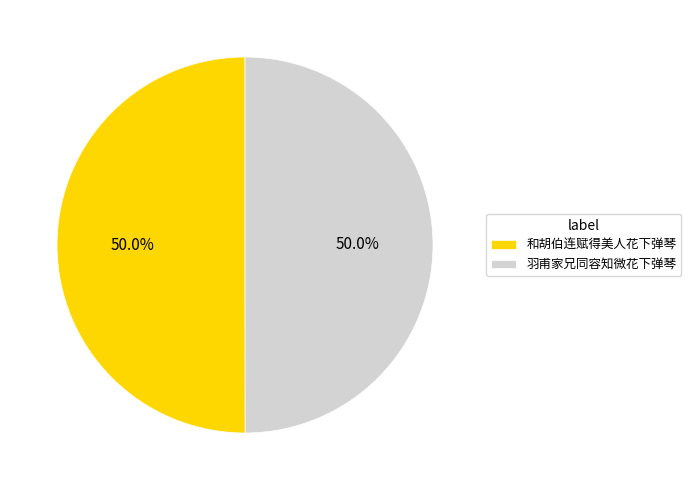

Approximately how many times larger is the value at 和胡伯连赋得美人花下弹琴 compared to 羽甫家兄同容知微花下弹琴?

1.0